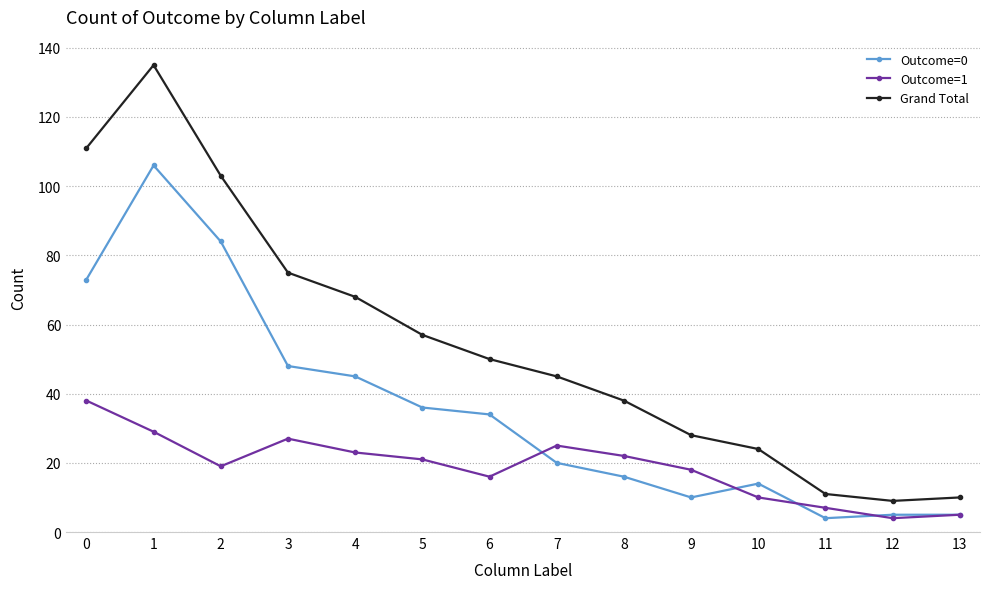

Reading right to left, transcribe all the data shown in this chart.

Outcome=0: 5	5	4	14	10	16	20	34	36	45	48	84	106	73
Outcome=1: 5	4	7	10	18	22	25	16	21	23	27	19	29	38
Grand Total: 10	9	11	24	28	38	45	50	57	68	75	103	135	111